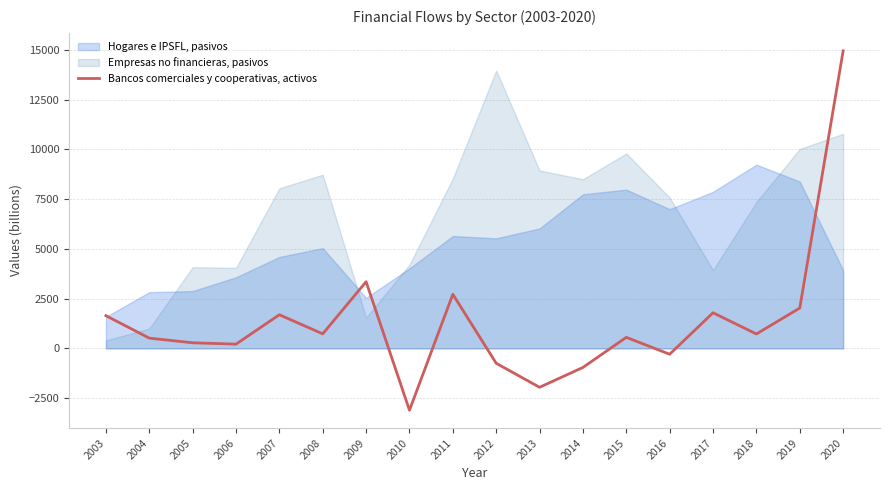

How many points are higher than both their immediate neighbors (excluding endpoints)?

5